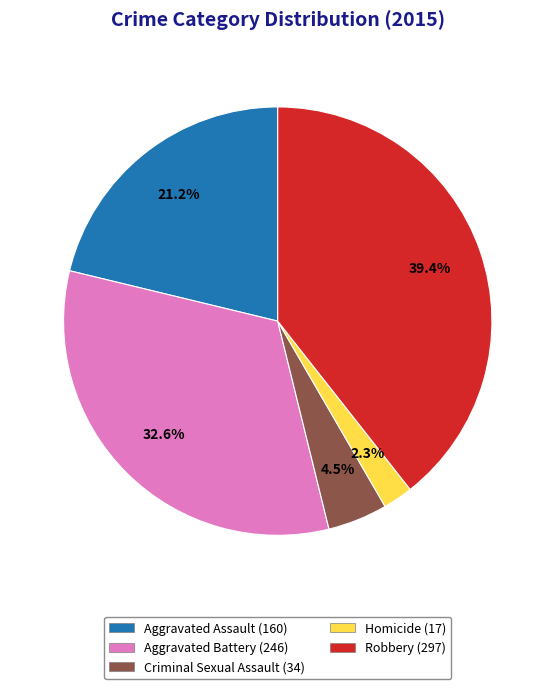

To the nearest percent, what is the difference between the largest and smallest slice percentages?

37%